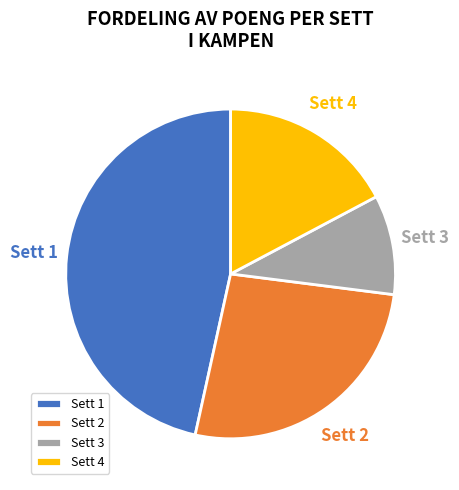

How many slices are in this pie chart?

4